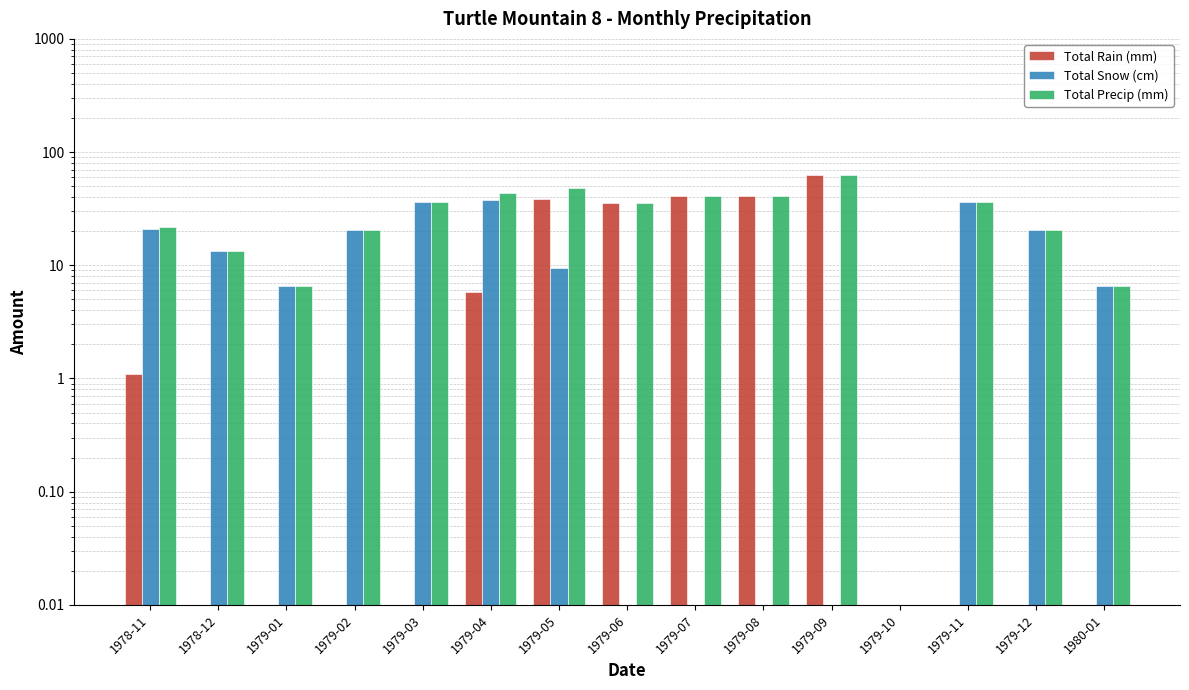

What is the spread (max minus min) of values at 1979-01?

6.6